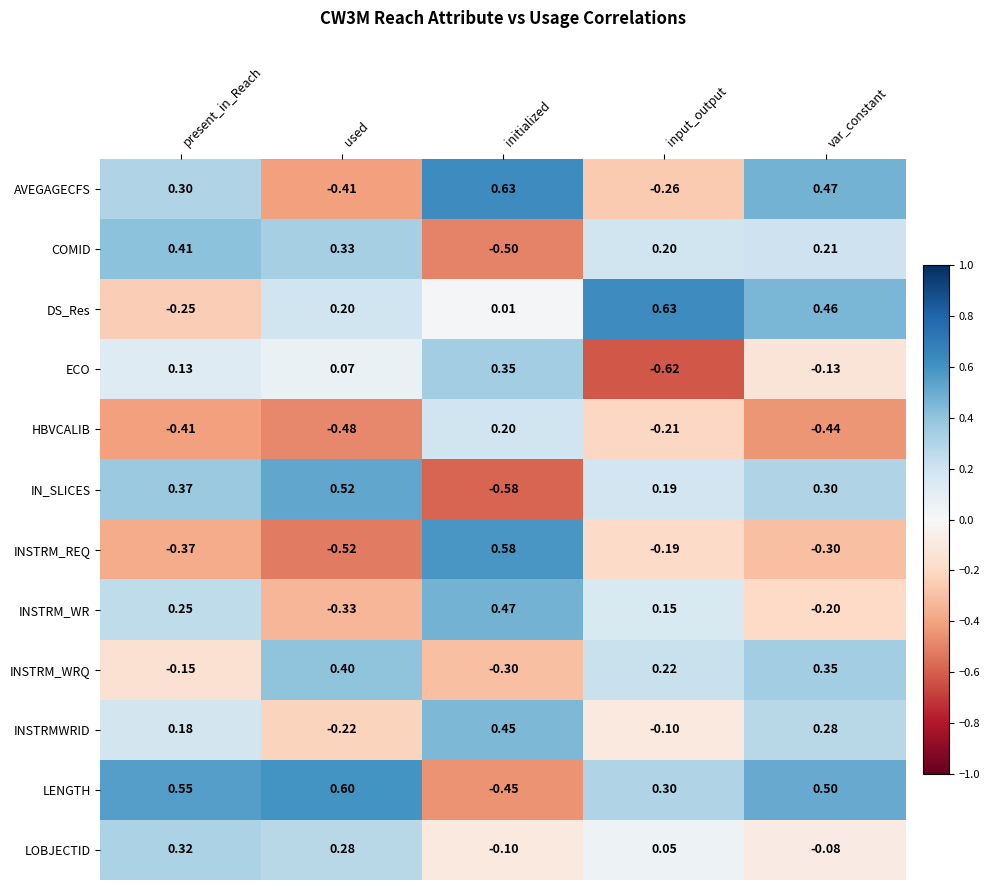

List the labels in order of INSTRM_WRQ value, largest first.

used, var_constant, input_output, present_in_Reach, initialized